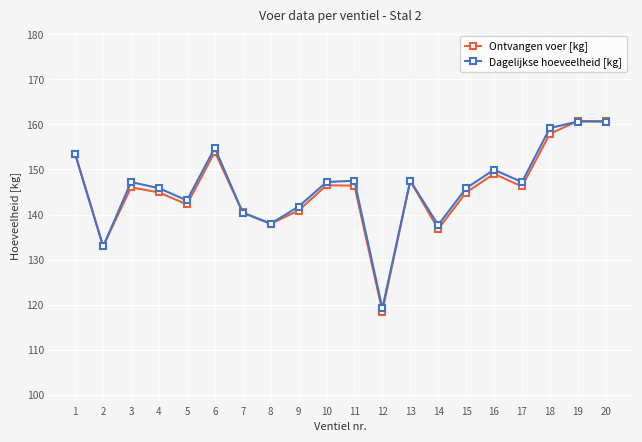

What is the approximate value of Ontvangen voer [kg] at 4?

144.9